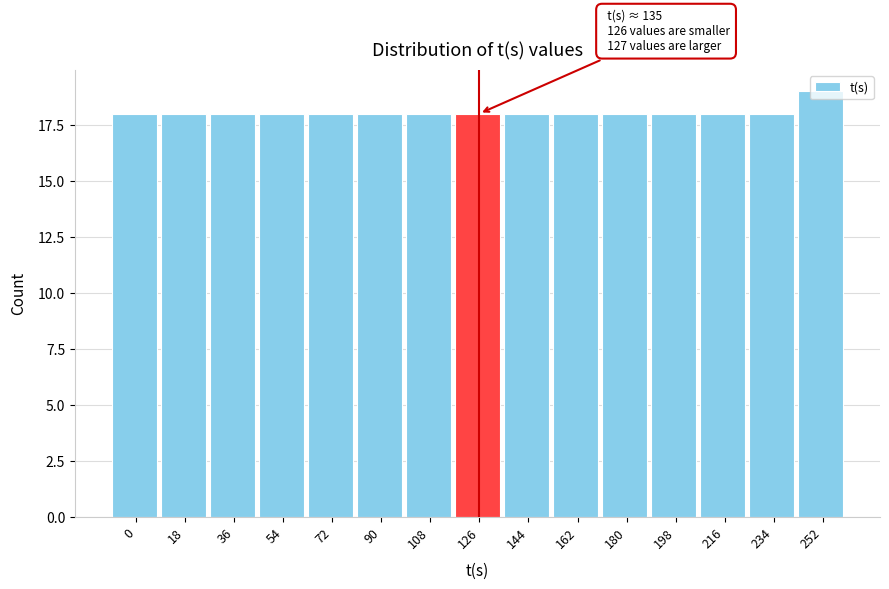

Is it true that the value at 180 is 18?

True